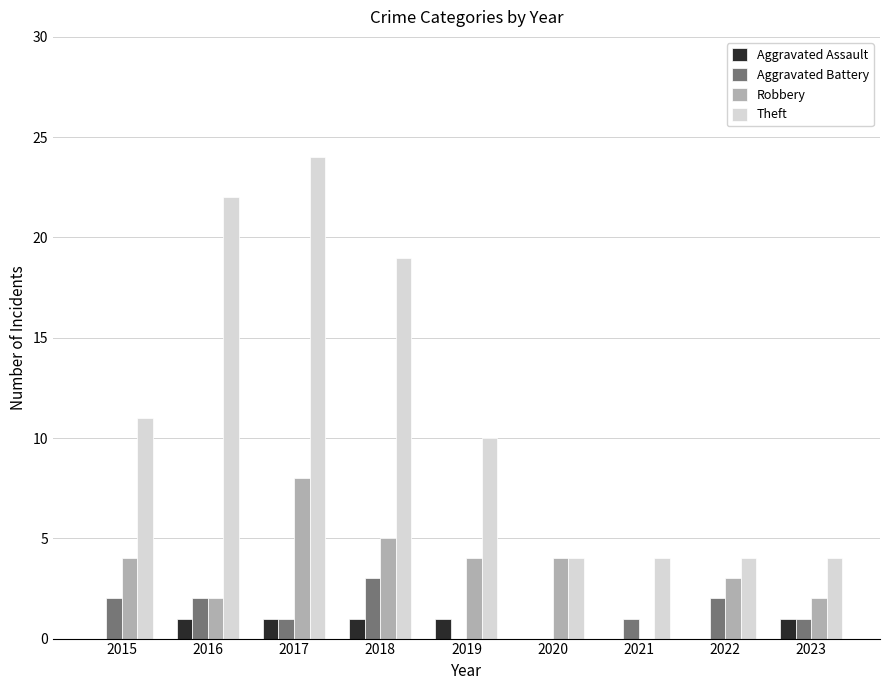

Between 2018 and 2019, which series saw the biggest shift?

Theft